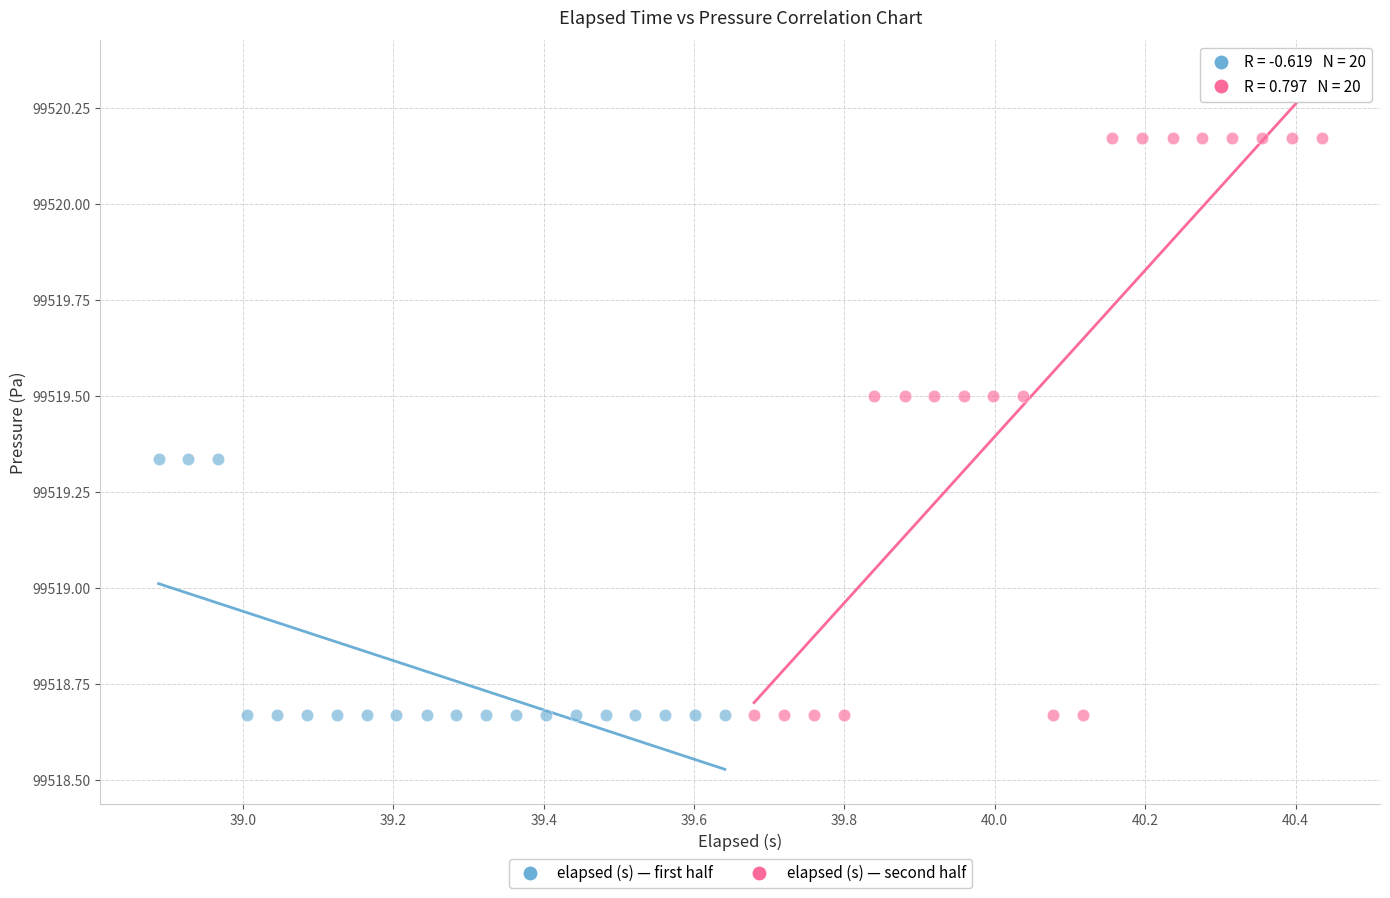

Which series has the widest spread of Y values?

elapsed (s) — second half